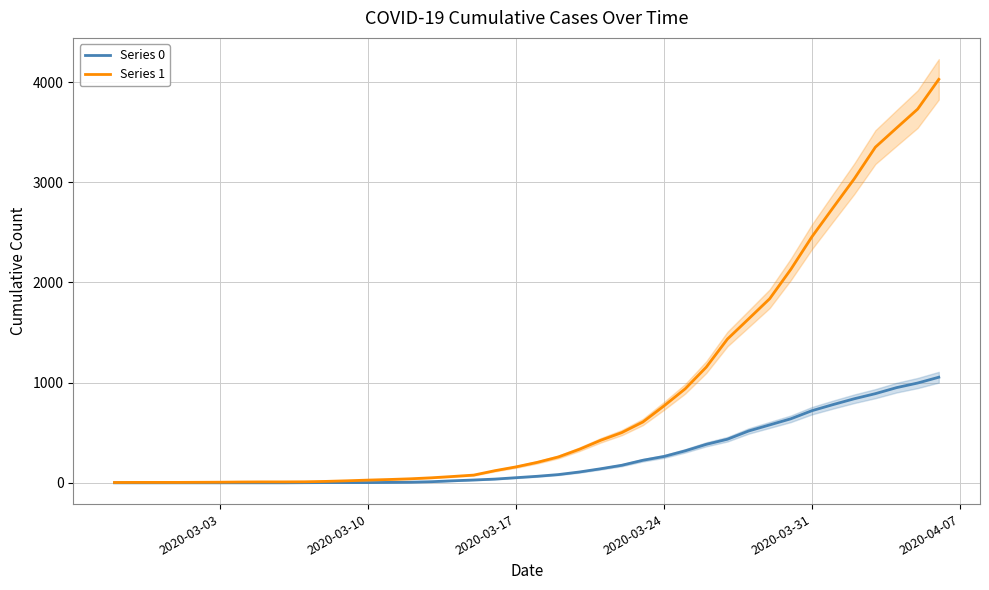

What is the difference between the second highest and minimum values in the Series 1 series?

3728